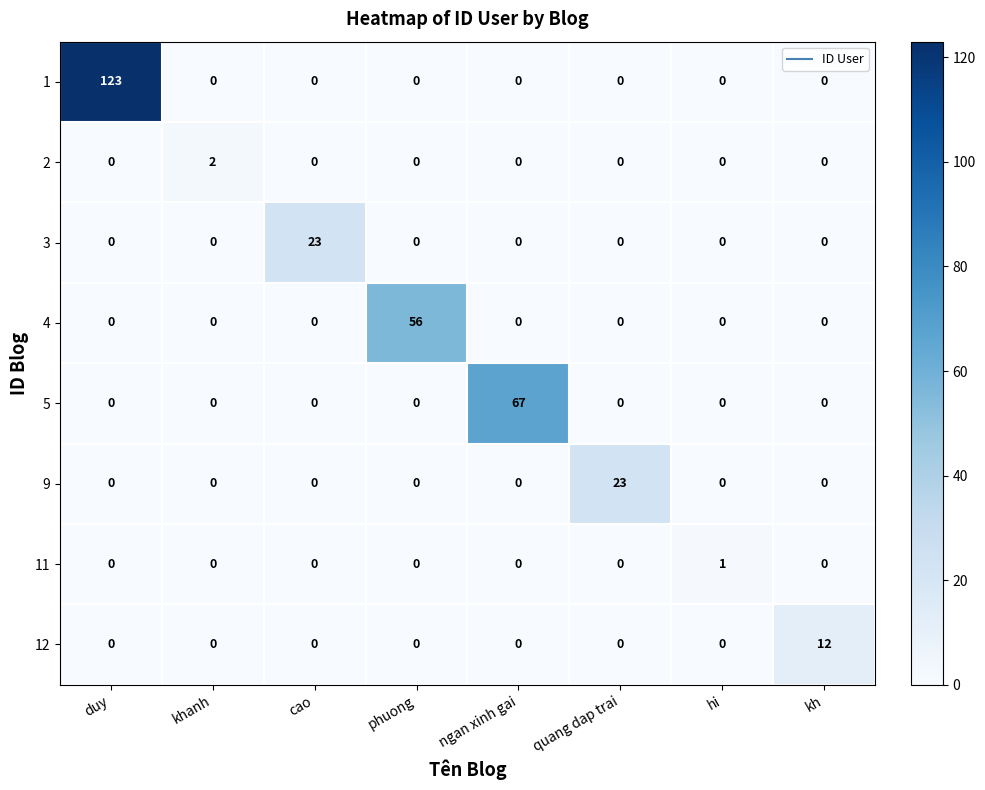

At which label does 2 reach its peak?

khanh